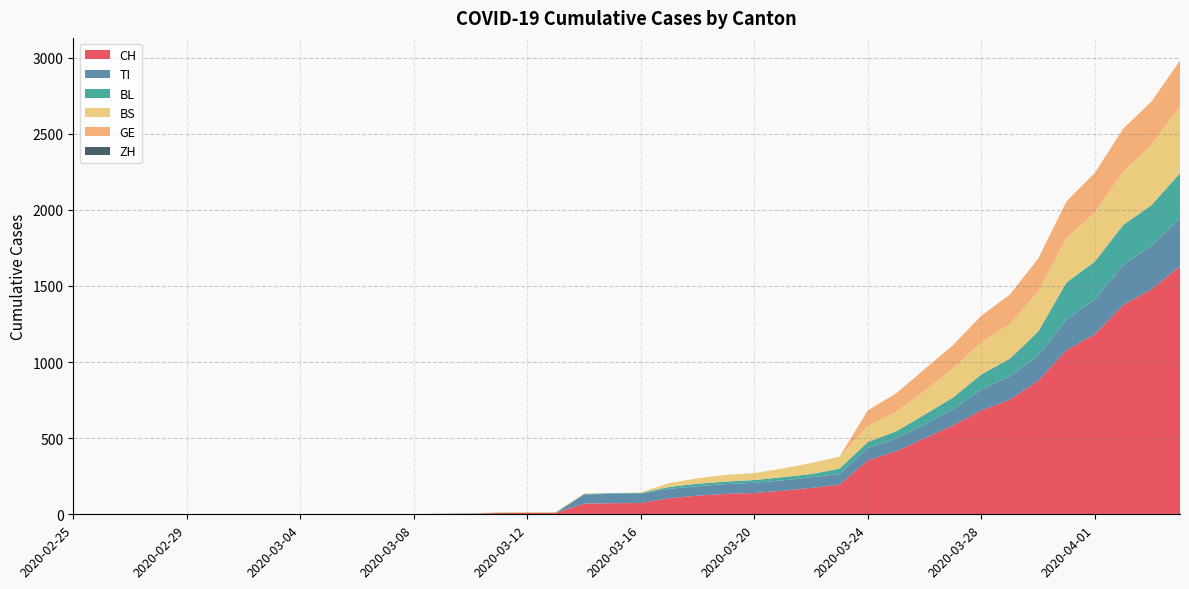

Reading left to right, list all the values displayed in this chart.

CH: 2020-02-25=0	2020-02-26=0	2020-02-27=0	2020-02-28=0	2020-02-29=0	2020-03-01=0	2020-03-02=0	2020-03-03=0	2020-03-04=0	2020-03-05=0	2020-03-06=1	2020-03-07=1	2020-03-08=1	2020-03-09=3	2020-03-10=4	2020-03-11=8	2020-03-12=9	2020-03-13=9	2020-03-14=70	2020-03-15=73	2020-03-16=74	2020-03-17=105	2020-03-18=123	2020-03-19=134	2020-03-20=140	2020-03-21=155	2020-03-22=173	2020-03-23=194	2020-03-24=355	2020-03-25=414	2020-03-26=499	2020-03-27=584	2020-03-28=683	2020-03-29=752	2020-03-30=877	2020-03-31=1079	2020-04-01=1183	2020-04-02=1376	2020-04-03=1479	2020-04-04=1630
TI: 2020-02-25=0	2020-02-26=0	2020-02-27=0	2020-02-28=0	2020-02-29=0	2020-03-01=0	2020-03-02=0	2020-03-03=0	2020-03-04=0	2020-03-05=0	2020-03-06=0	2020-03-07=0	2020-03-08=0	2020-03-09=0	2020-03-10=0	2020-03-11=0	2020-03-12=0	2020-03-13=0	2020-03-14=61	2020-03-15=61	2020-03-16=61	2020-03-17=62	2020-03-18=62	2020-03-19=65	2020-03-20=67	2020-03-21=68	2020-03-22=70	2020-03-23=71	2020-03-24=80	2020-03-25=85	2020-03-26=91	2020-03-27=107	2020-03-28=136	2020-03-29=155	2020-03-30=165	2020-03-31=202	2020-04-01=229	2020-04-02=263	2020-04-03=287	2020-04-04=314
BL: 2020-02-25=0	2020-02-26=0	2020-02-27=0	2020-02-28=0	2020-02-29=0	2020-03-01=0	2020-03-02=0	2020-03-03=0	2020-03-04=0	2020-03-05=0	2020-03-06=0	2020-03-07=0	2020-03-08=0	2020-03-09=1	2020-03-10=2	2020-03-11=2	2020-03-12=2	2020-03-13=2	2020-03-14=2	2020-03-15=5	2020-03-16=5	2020-03-17=13	2020-03-18=16	2020-03-19=16	2020-03-20=18	2020-03-21=21	2020-03-22=21	2020-03-23=35	2020-03-24=40	2020-03-25=46	2020-03-26=65	2020-03-27=76	2020-03-28=100	2020-03-29=115	2020-03-30=158	2020-03-31=242	2020-04-01=249	2020-04-02=262	2020-04-03=266	2020-04-04=298
BS: 2020-02-25=0	2020-02-26=0	2020-02-27=0	2020-02-28=0	2020-02-29=0	2020-03-01=0	2020-03-02=0	2020-03-03=0	2020-03-04=0	2020-03-05=0	2020-03-06=0	2020-03-07=0	2020-03-08=0	2020-03-09=0	2020-03-10=0	2020-03-11=4	2020-03-12=4	2020-03-13=4	2020-03-14=4	2020-03-15=0	2020-03-16=4	2020-03-17=25	2020-03-18=36	2020-03-19=44	2020-03-20=46	2020-03-21=57	2020-03-22=73	2020-03-23=78	2020-03-24=105	2020-03-25=128	2020-03-26=155	2020-03-27=191	2020-03-28=211	2020-03-29=228	2020-03-30=263	2020-03-31=292	2020-04-01=323	2020-04-02=350	2020-04-03=397	2020-04-04=434
GE: 2020-02-25=0	2020-02-26=0	2020-02-27=0	2020-02-28=0	2020-02-29=0	2020-03-01=0	2020-03-02=0	2020-03-03=0	2020-03-04=0	2020-03-05=0	2020-03-06=0	2020-03-07=0	2020-03-08=0	2020-03-09=0	2020-03-10=0	2020-03-11=0	2020-03-12=0	2020-03-13=0	2020-03-14=0	2020-03-15=0	2020-03-16=0	2020-03-17=0	2020-03-18=0	2020-03-19=0	2020-03-20=0	2020-03-21=0	2020-03-22=0	2020-03-23=0	2020-03-24=103	2020-03-25=122	2020-03-26=144	2020-03-27=153	2020-03-28=175	2020-03-29=193	2020-03-30=216	2020-03-31=241	2020-04-01=260	2020-04-02=283	2020-04-03=284	2020-04-04=305
ZH: 2020-02-25=0	2020-02-26=0	2020-02-27=0	2020-02-28=0	2020-02-29=0	2020-03-01=0	2020-03-02=0	2020-03-03=0	2020-03-04=0	2020-03-05=0	2020-03-06=0	2020-03-07=0	2020-03-08=0	2020-03-09=0	2020-03-10=0	2020-03-11=0	2020-03-12=0	2020-03-13=0	2020-03-14=0	2020-03-15=0	2020-03-16=0	2020-03-17=0	2020-03-18=0	2020-03-19=0	2020-03-20=0	2020-03-21=0	2020-03-22=0	2020-03-23=0	2020-03-24=0	2020-03-25=0	2020-03-26=0	2020-03-27=0	2020-03-28=0	2020-03-29=0	2020-03-30=0	2020-03-31=0	2020-04-01=0	2020-04-02=0	2020-04-03=0	2020-04-04=0